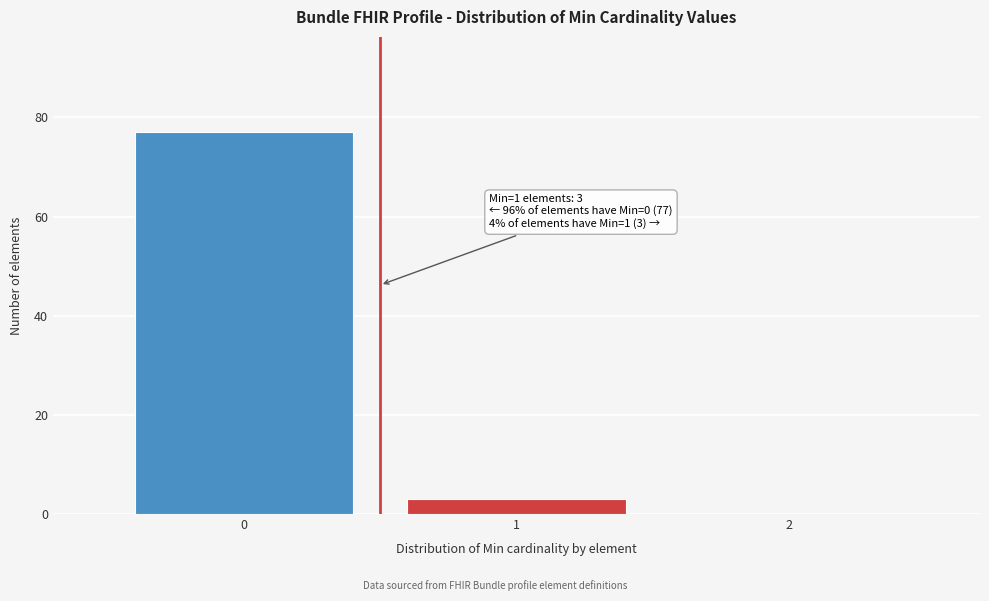

Over which range of the x-axis is the bar tallest?

-0.5 to 0.5